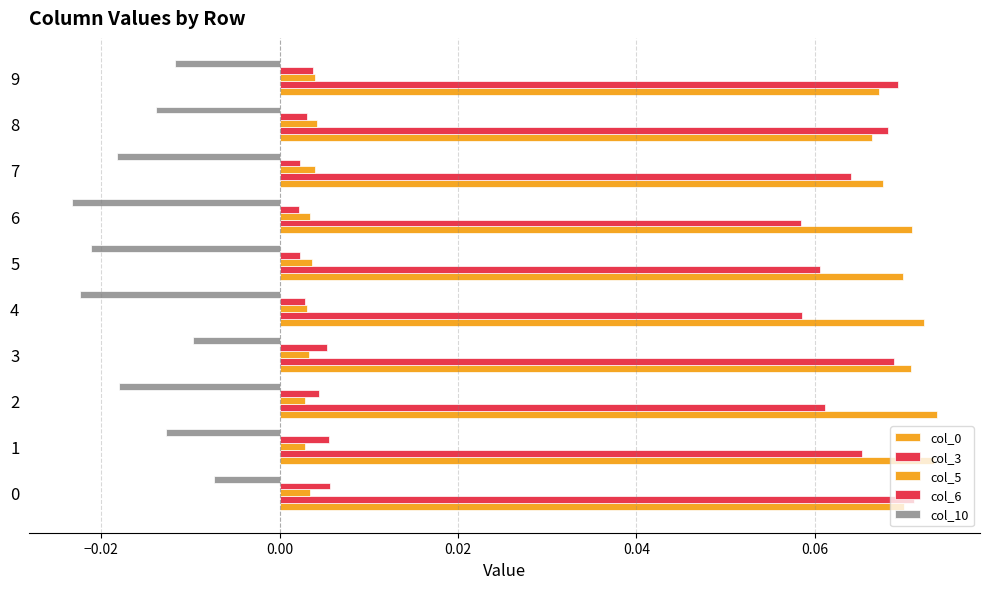

How many series are shown in this chart?

5